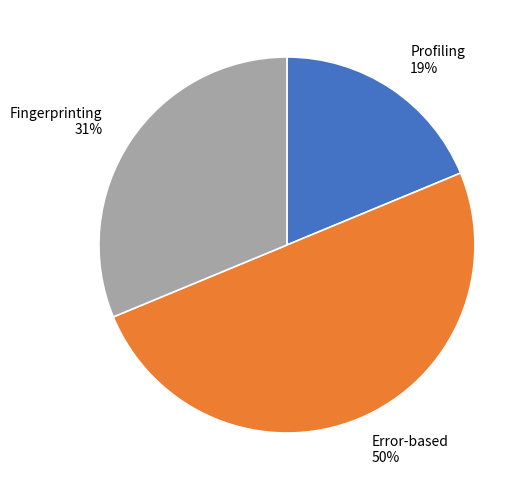

Is Profiling the majority of the pie?

No